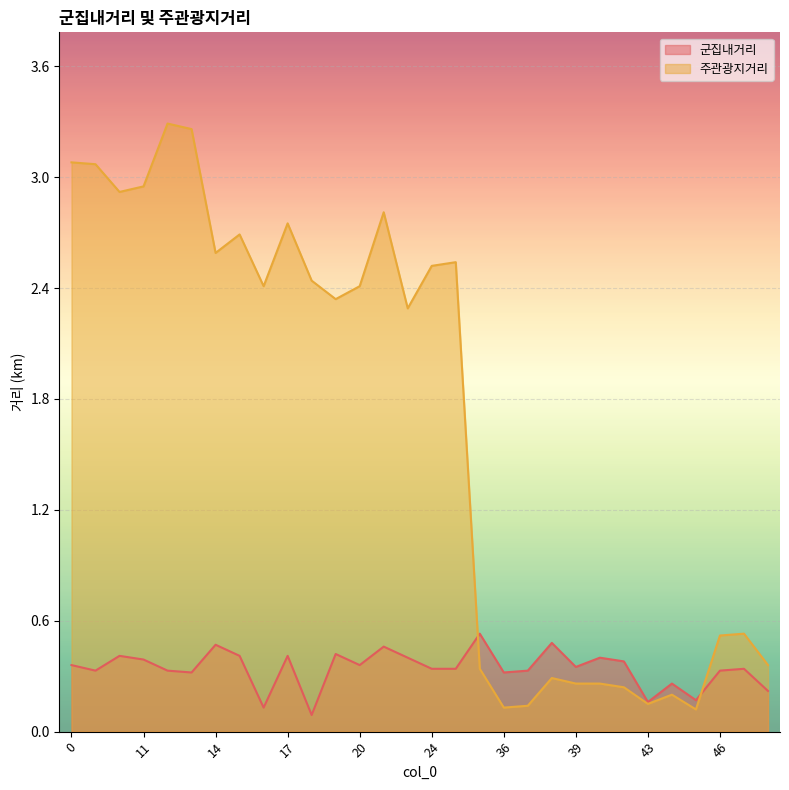

Does the chart display data point markers on the line(s)?

No